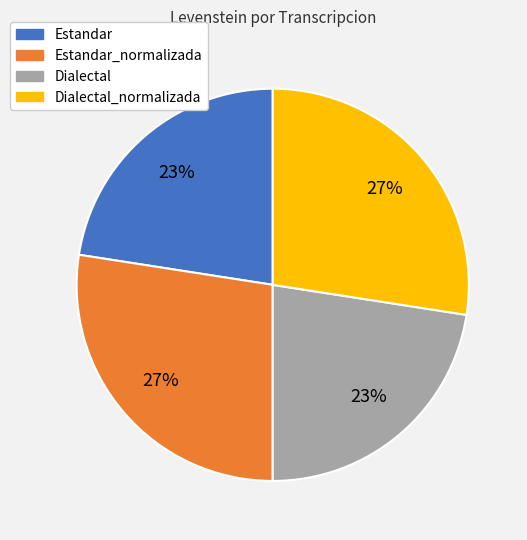

Does any single category account for the majority?

No